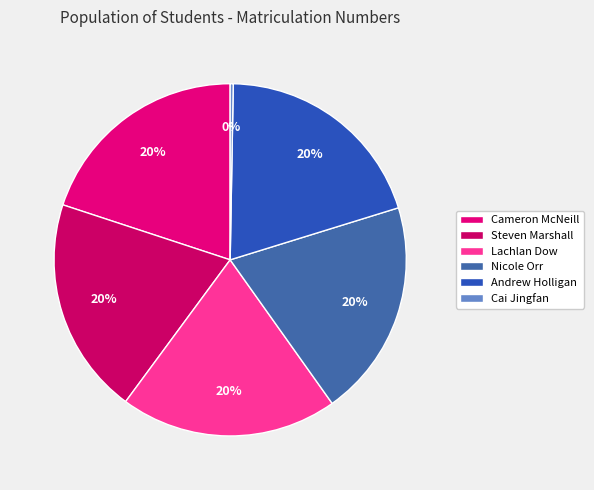

Does Andrew Holligan account for over 50% of the chart?

No